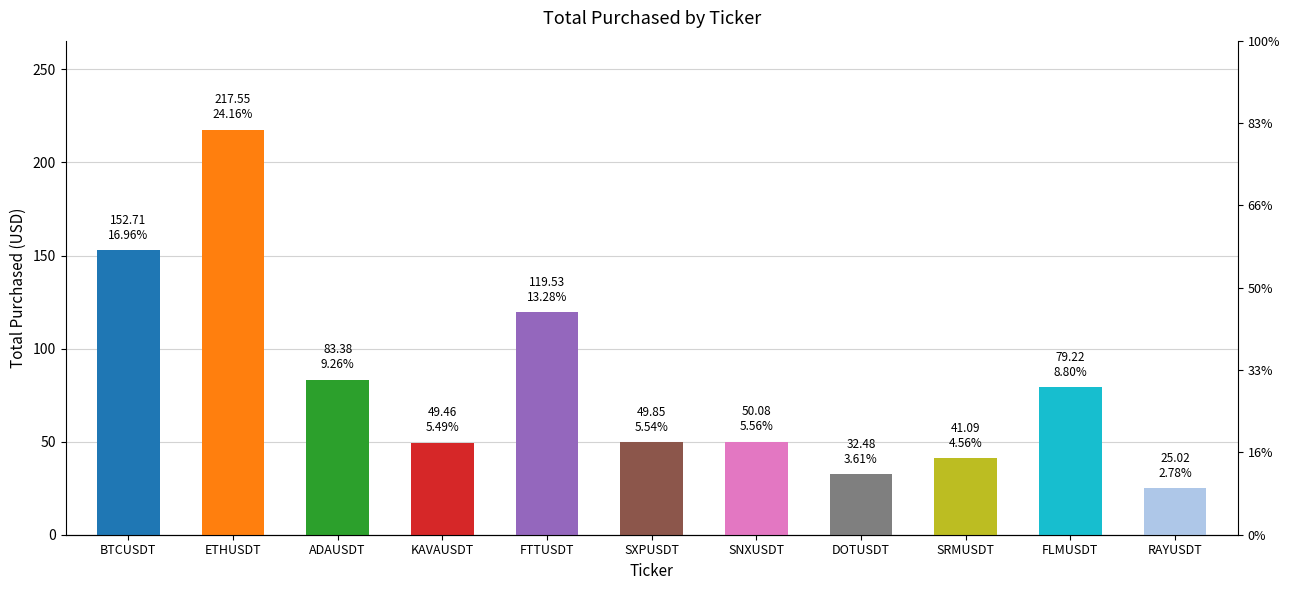

What is the label of the 1st bar from the right?

RAYUSDT